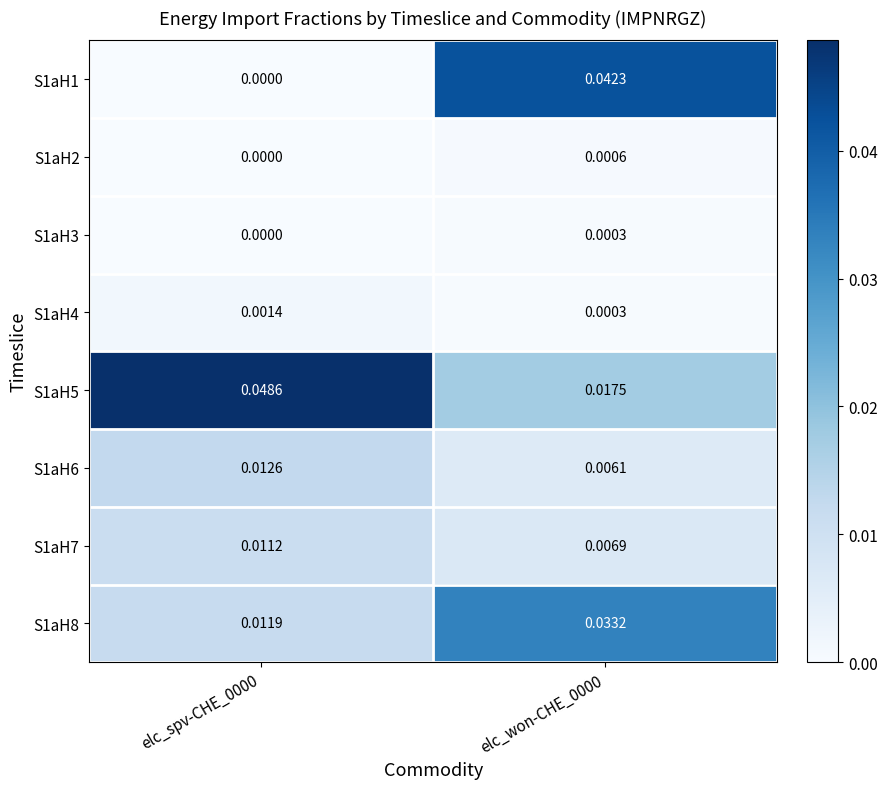

How many distinct data groups are displayed?

8